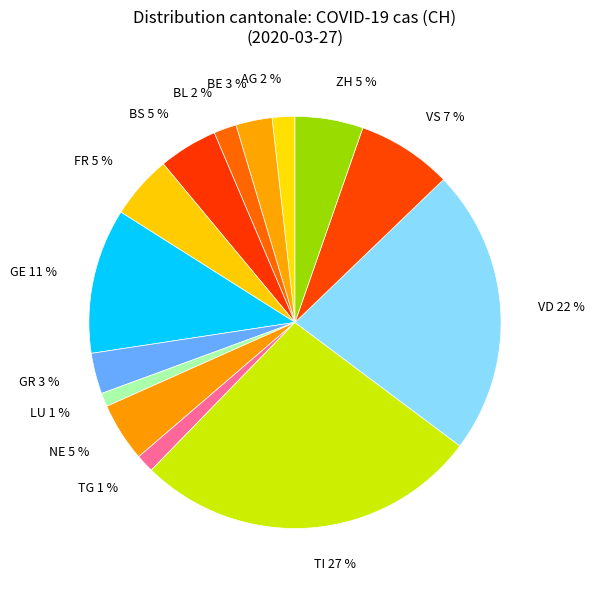

To the nearest percent, what is the average slice percentage?

7%